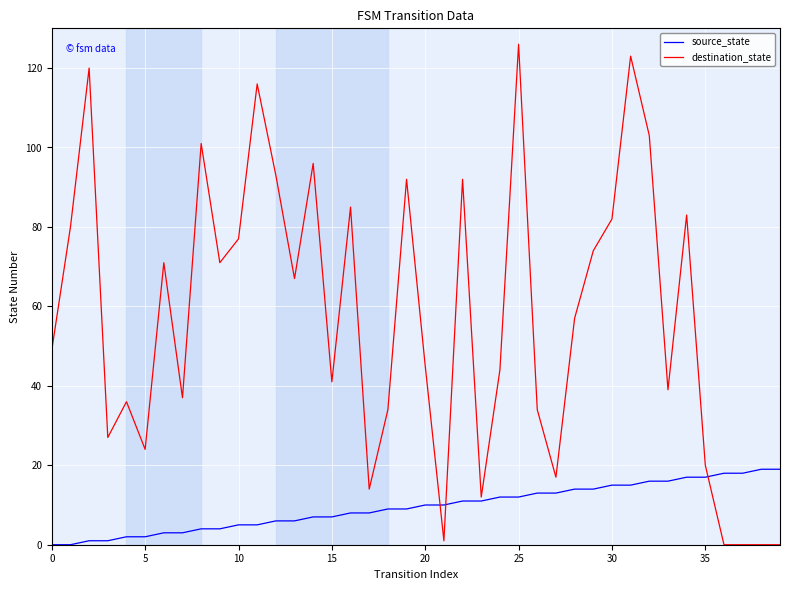

Is this an area chart (filled region under the line)?

No